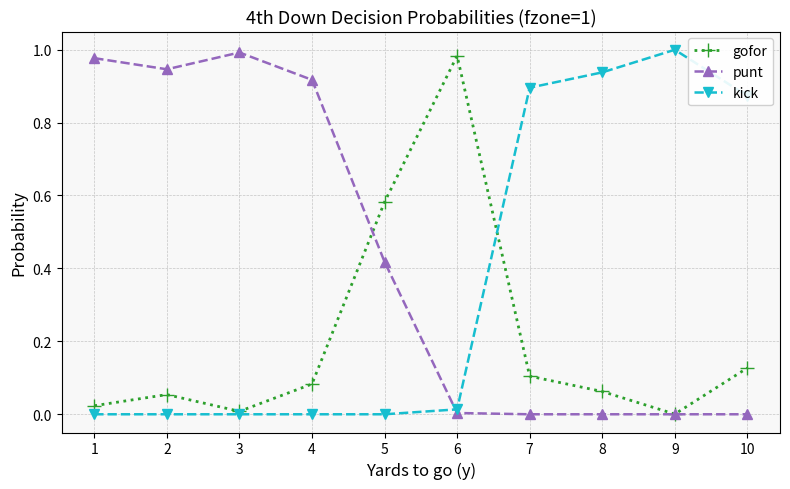

At 8, list the series in order from smallest to largest.

punt, gofor, kick